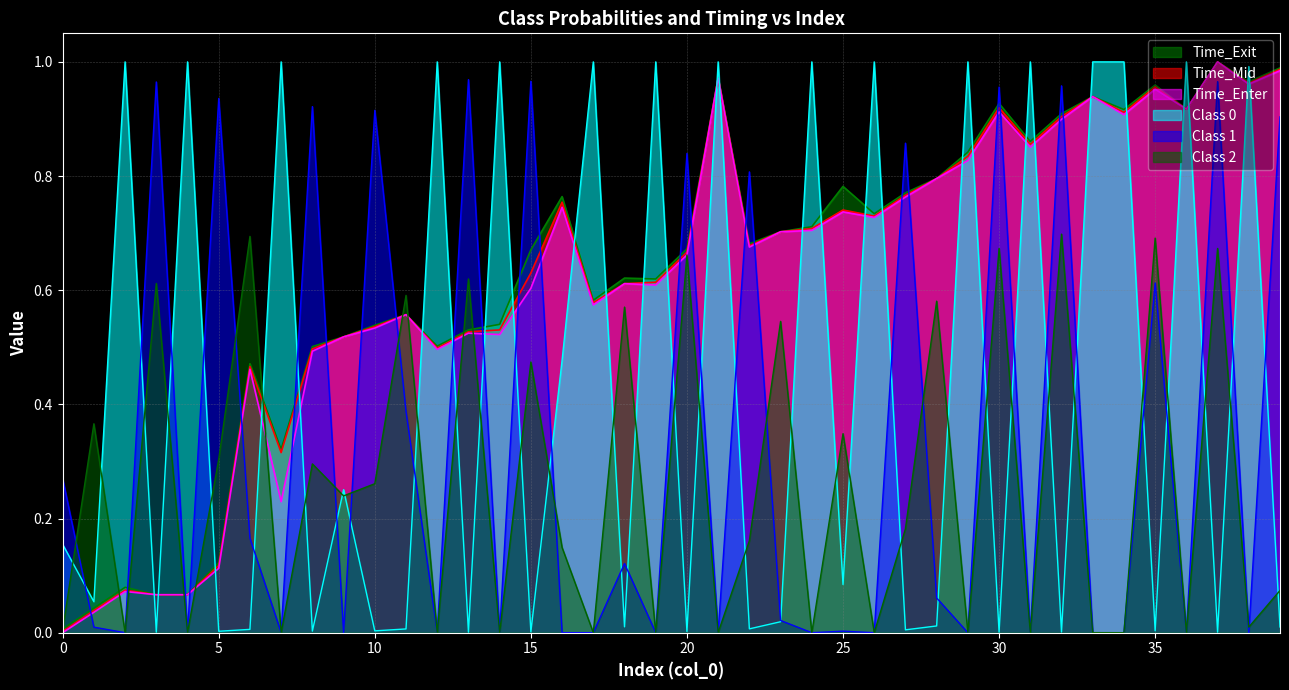

How many categories are shown in the chart?

40